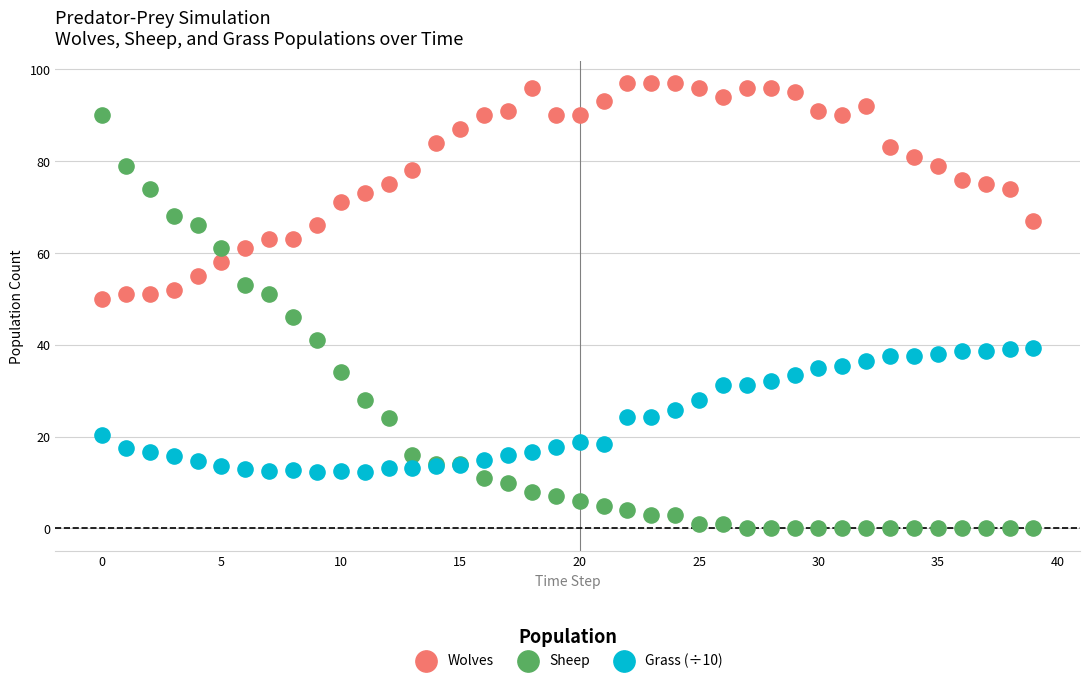

Which series contains the lowest Y value?

Sheep